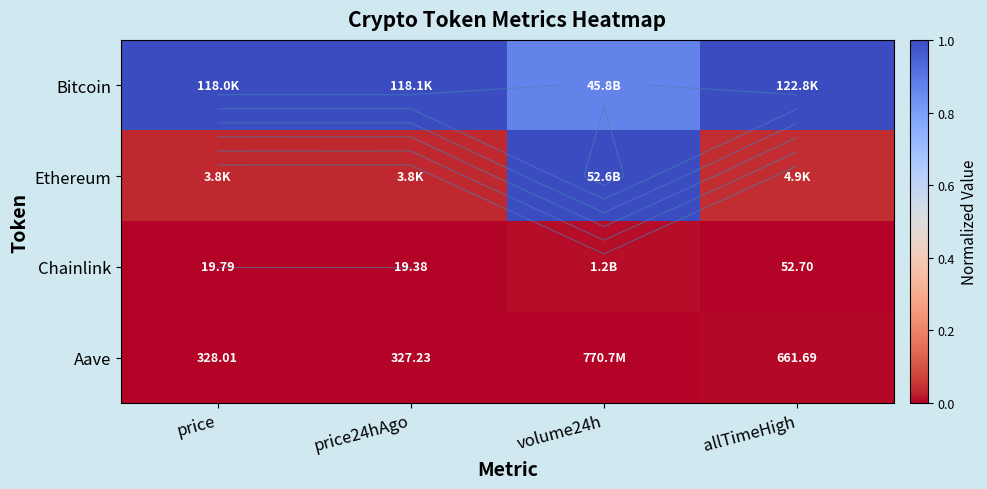

Is the value of Chainlink at allTimeHigh greater than the value of Bitcoin at volume24h?

No